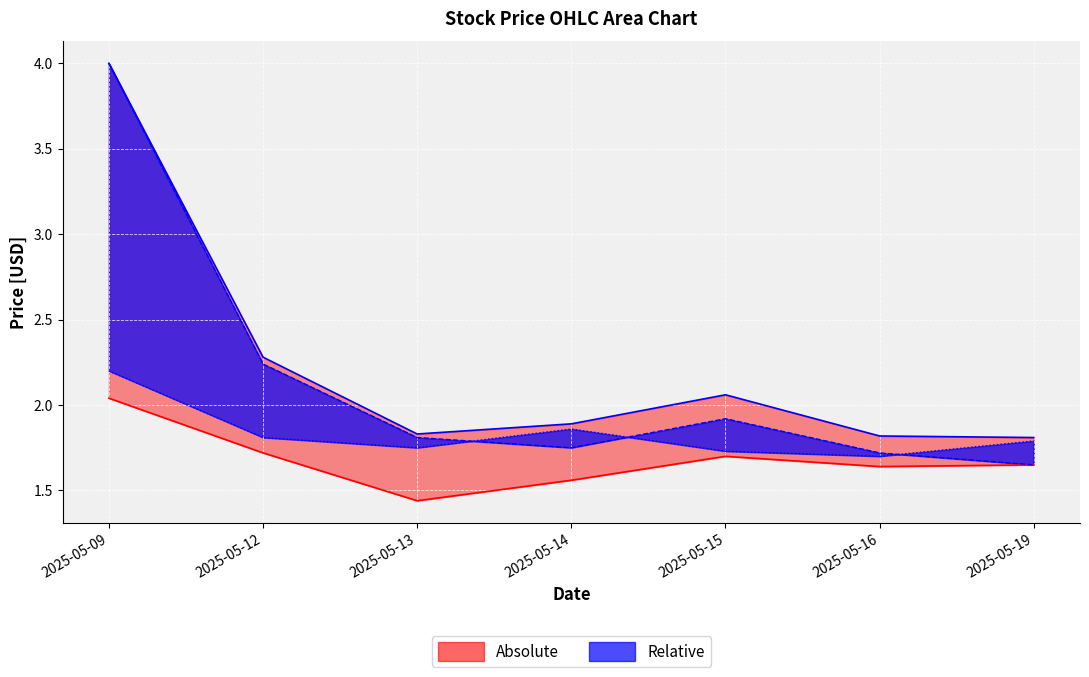

What is the difference between the highest and lowest values at 2025-05-14?

0.3